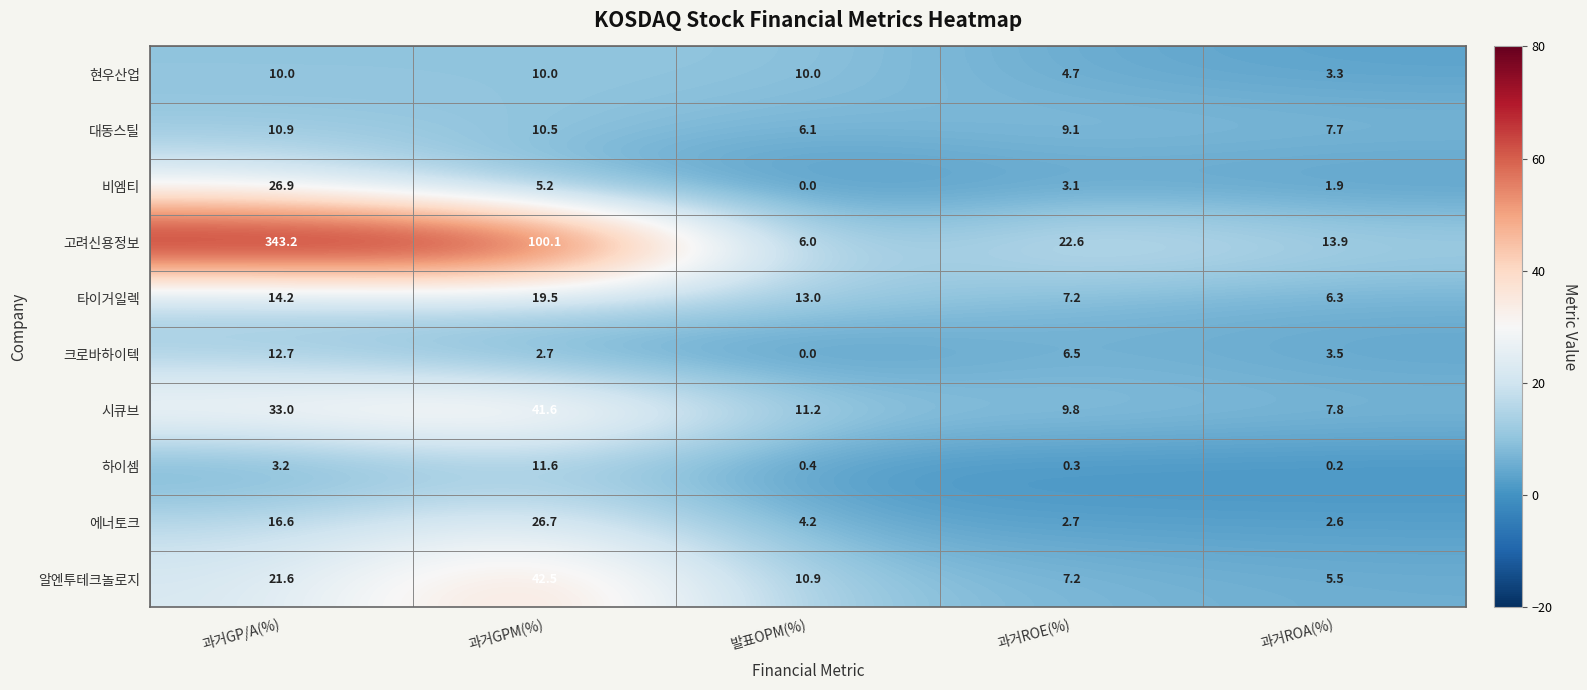

At which label does 대동스틸 reach its peak?

과거GP/A(%)